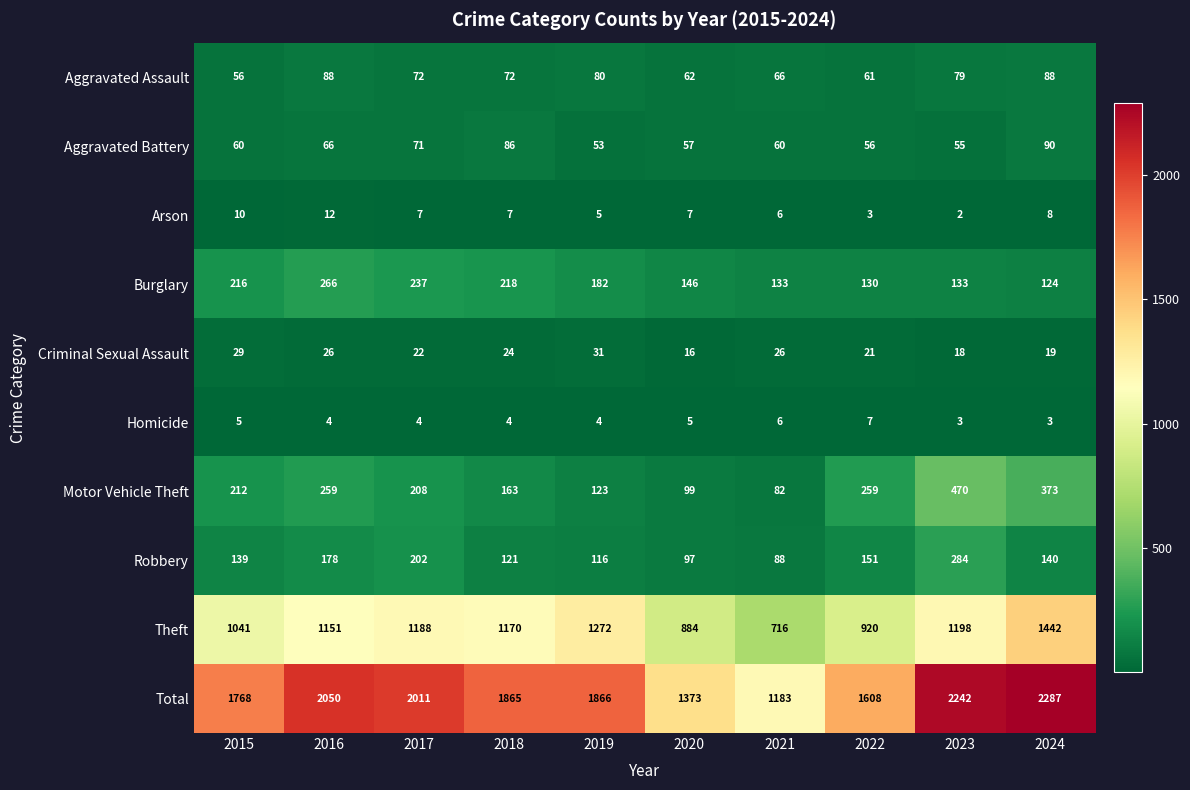

What is the difference between the highest and lowest values at 2018?

1861